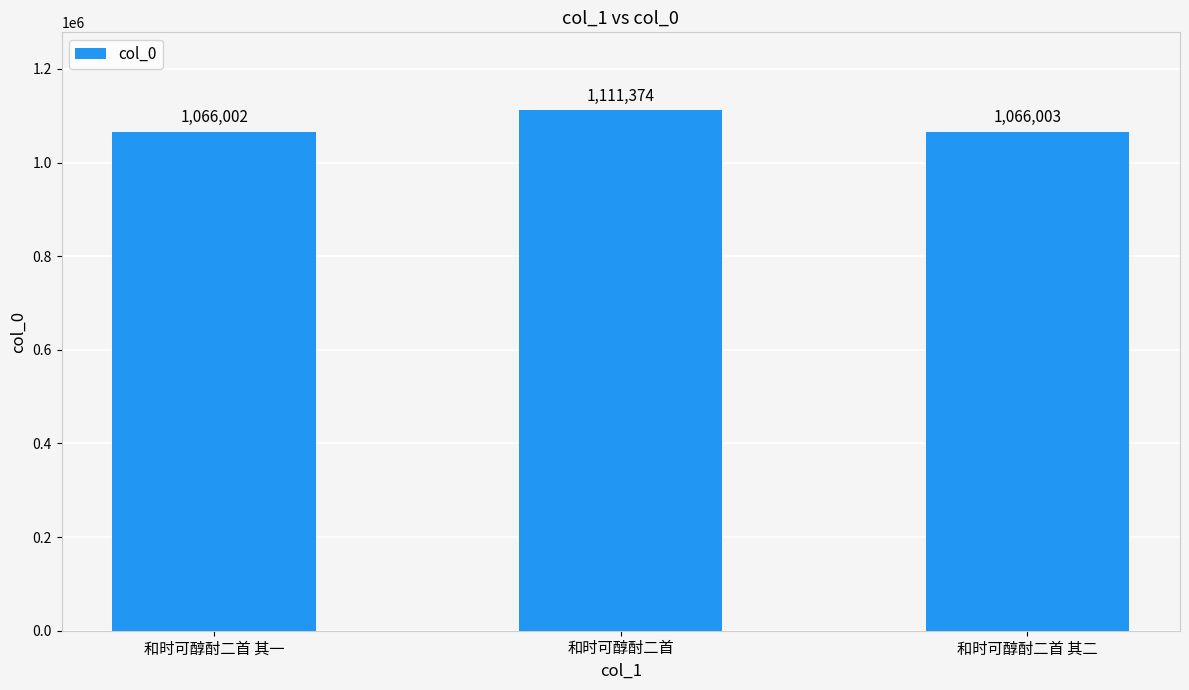

What is the label of the 3rd bar from the left?

和时可醇酎二首 其二